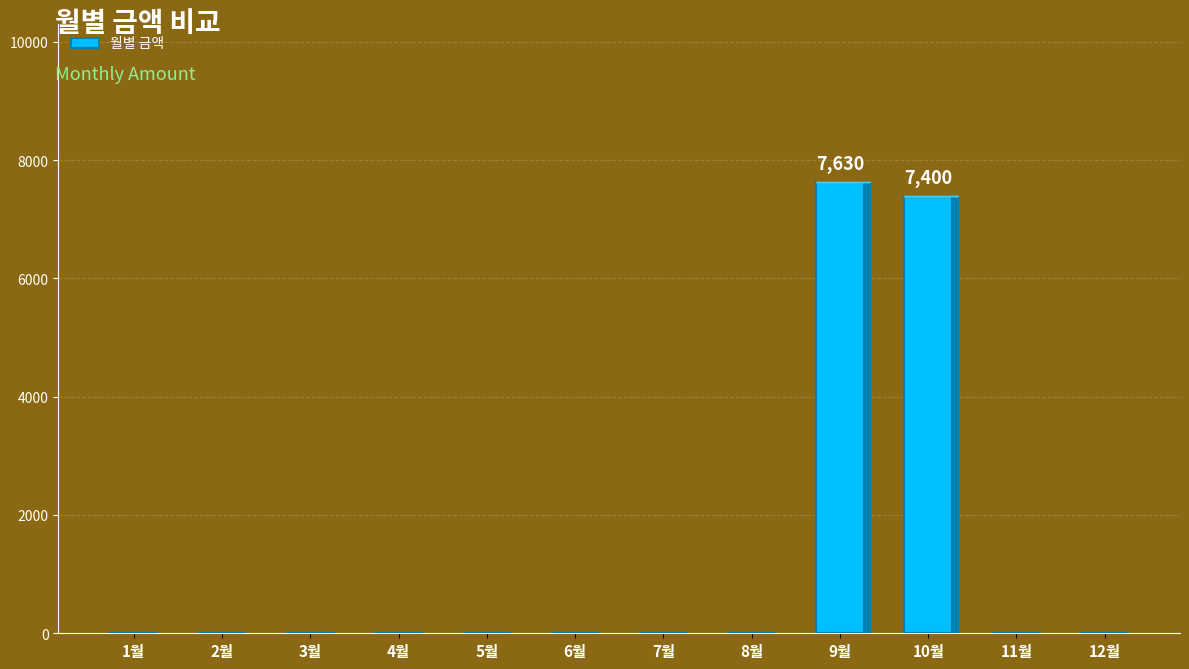

Reading right to left, transcribe all the data shown in this chart.

12월=0	11월=0	10월=7400	9월=7630	8월=0	7월=0	6월=0	5월=0	4월=0	3월=0	2월=0	1월=0